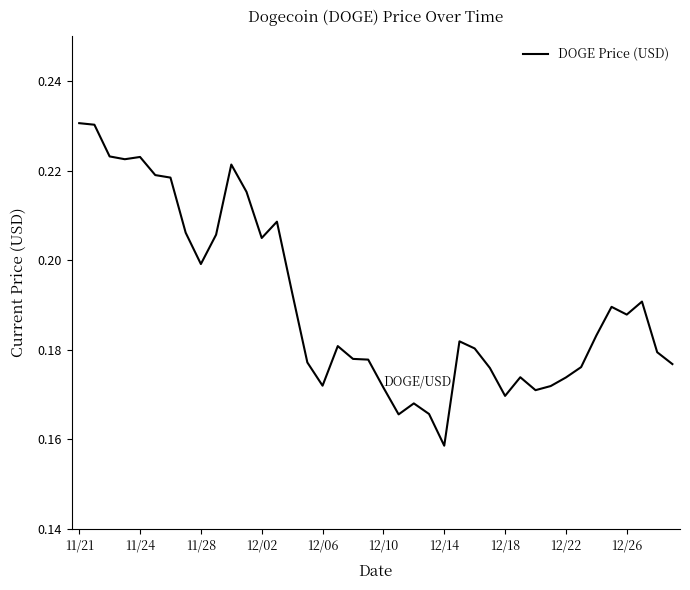

Which category has the lowest value across all series?

12/14